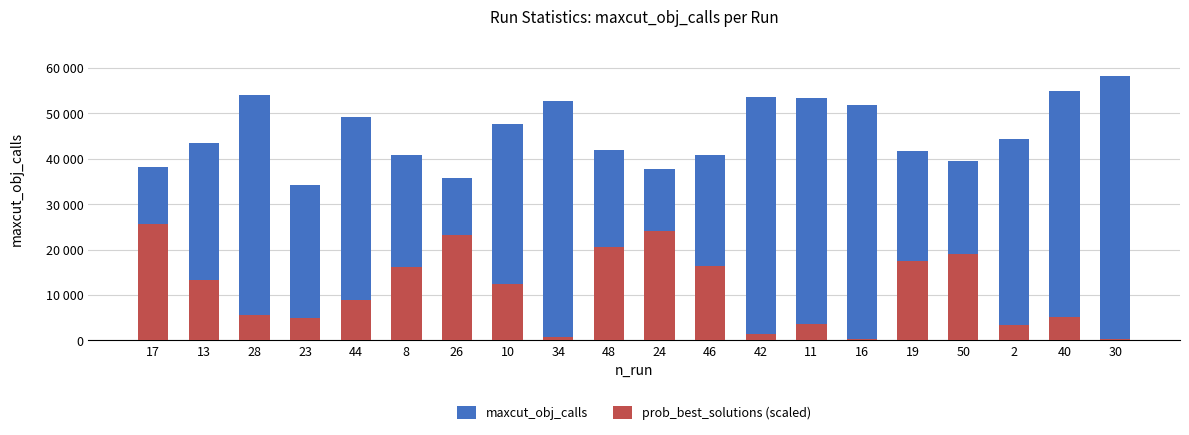

Which series has the largest range (max minus min)?

prob_best_solutions (scaled)